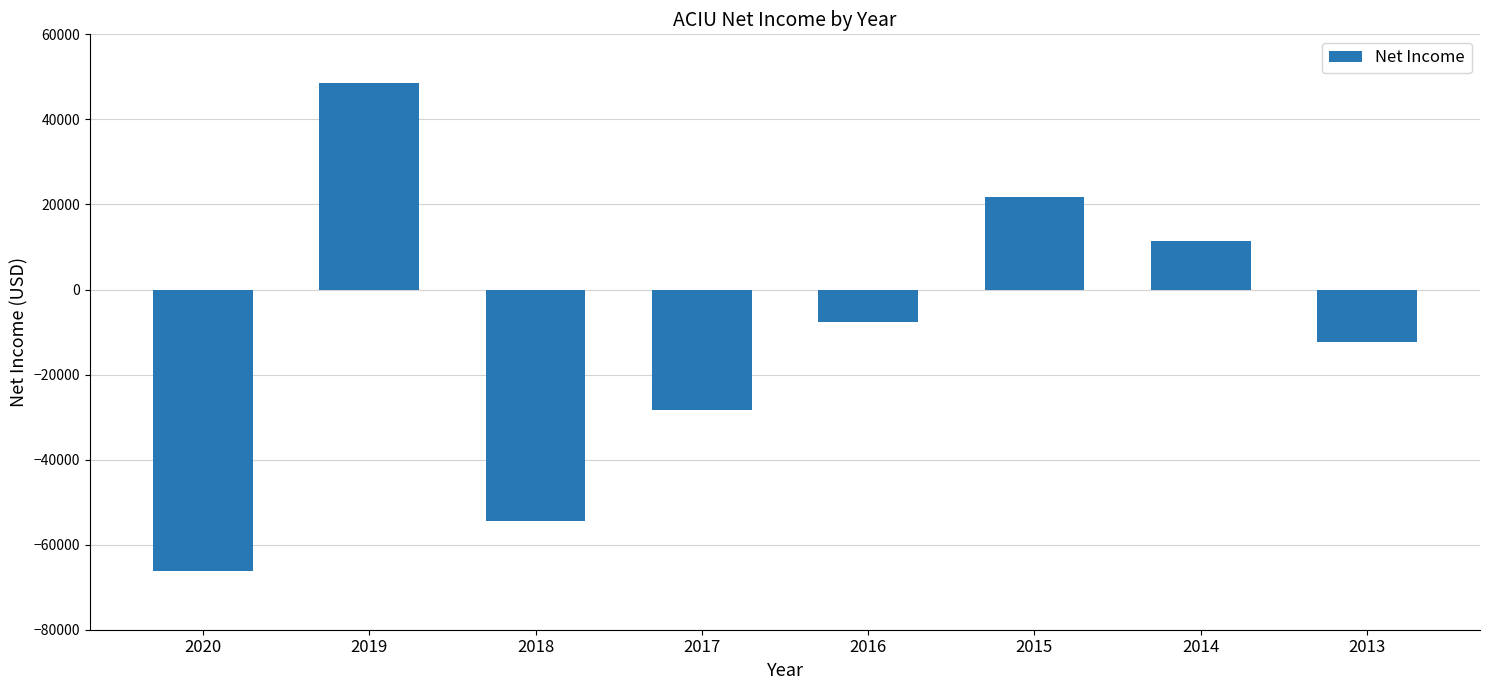

Read the value at 2016, to the nearest 10.

-7600